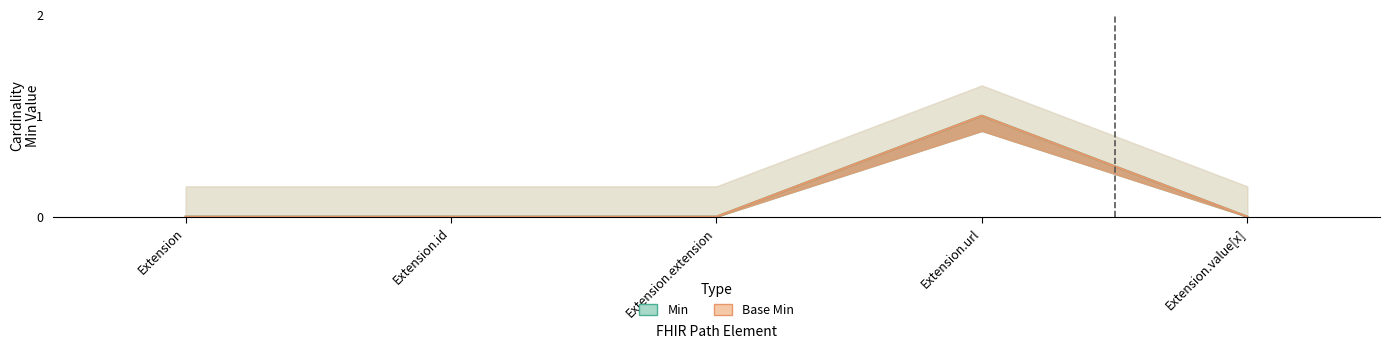

How many interior local peaks does the Min series have?

1